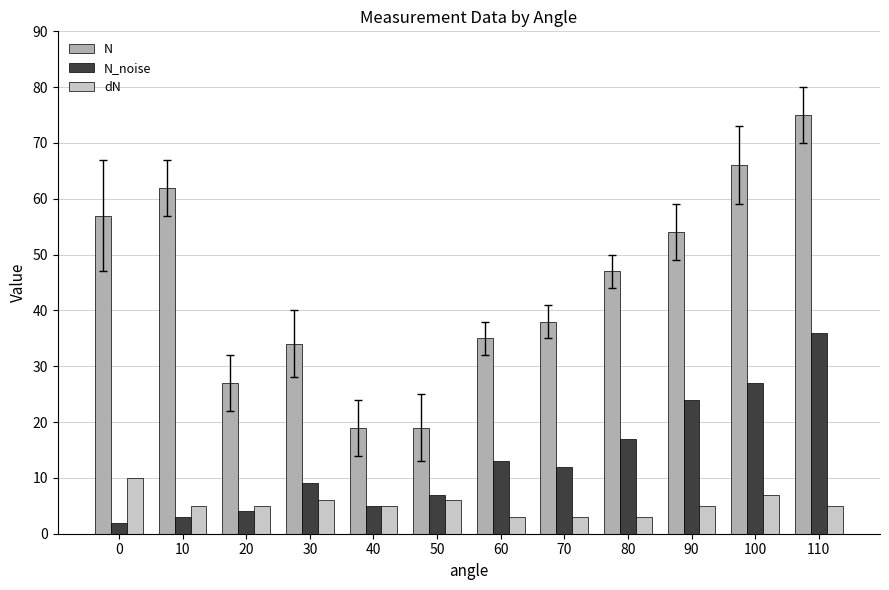

Which series has the largest range (max minus min)?

N